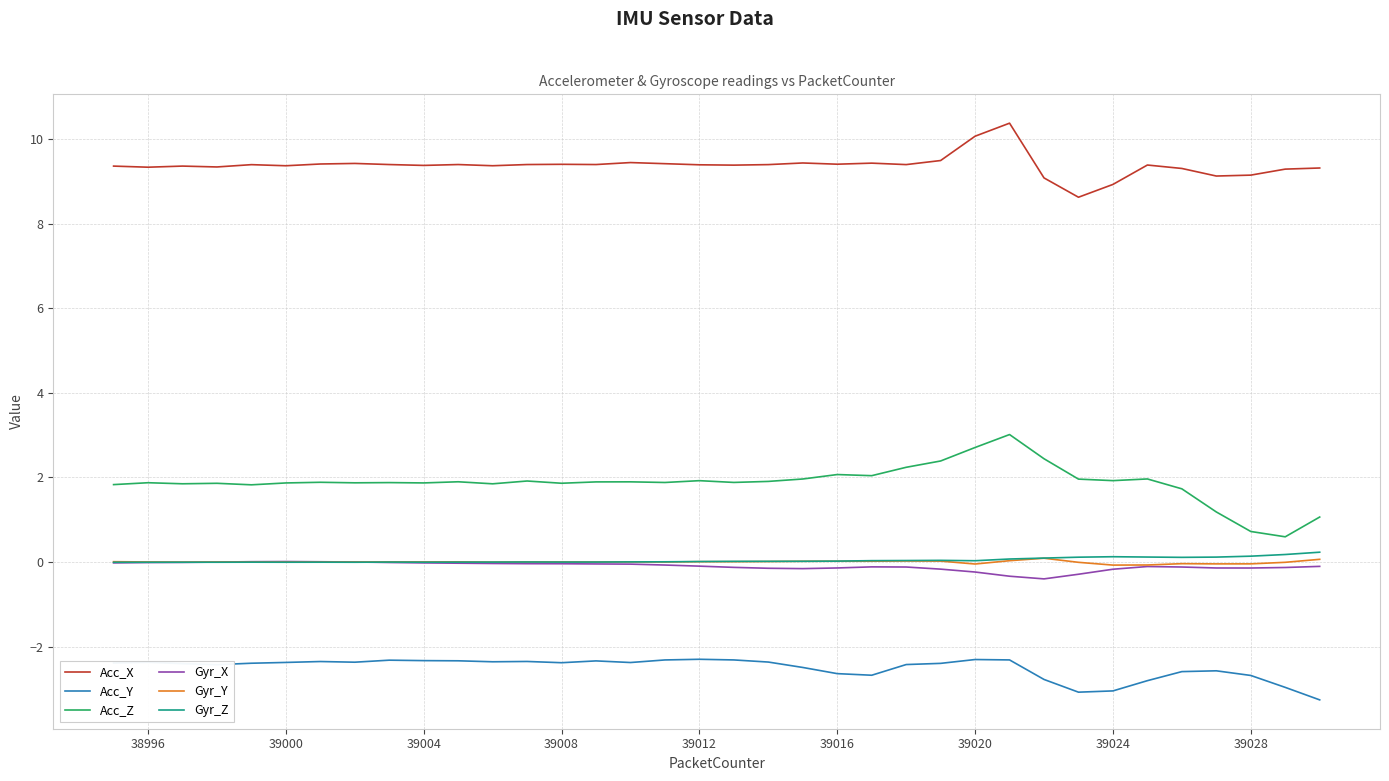

What is the highest value of the Acc_Y series?

-2.3